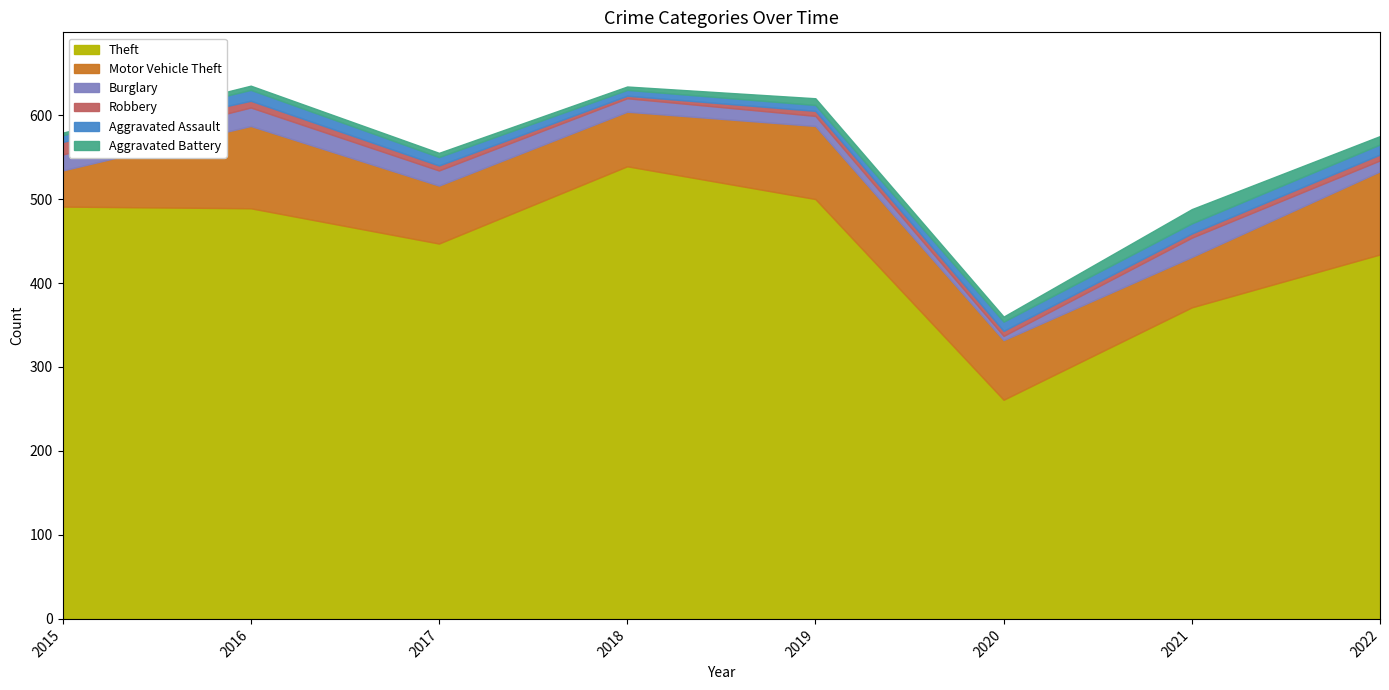

At which category does Robbery reach its first local valley?

2018